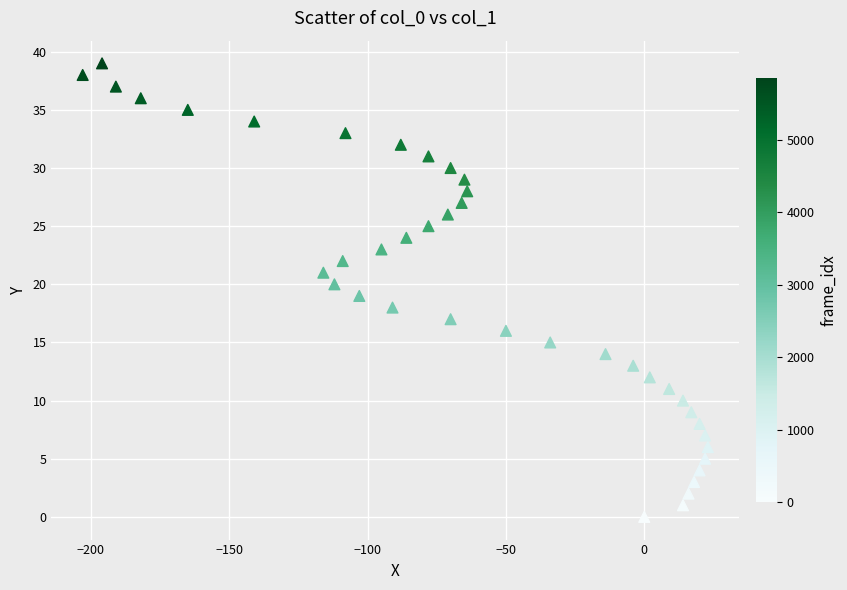

What is the range of X values (max minus min)?

226